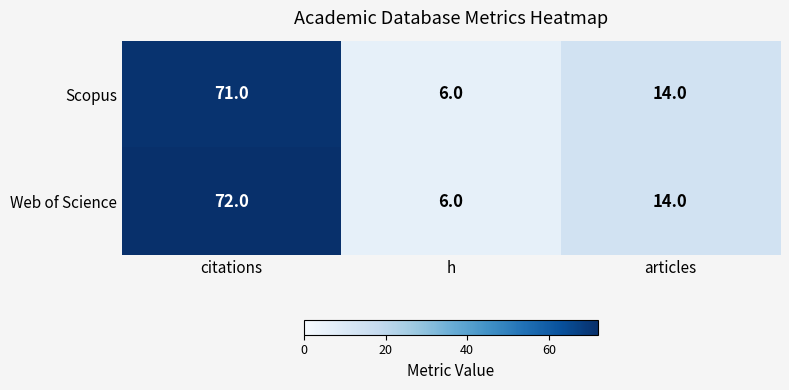

Reading left to right, list all the values displayed in this chart.

Scopus: citations=71	h=6	articles=14
Web of Science: citations=72	h=6	articles=14